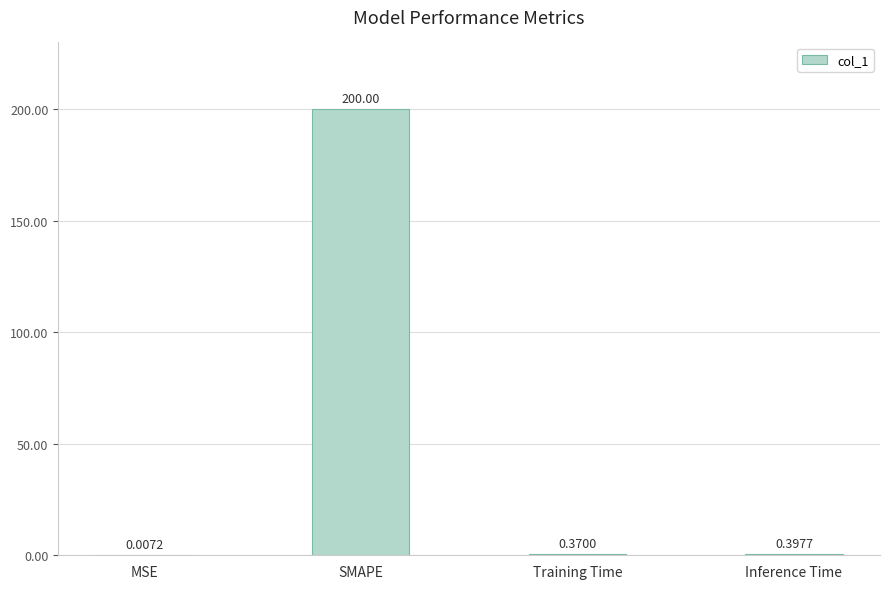

Which has a higher value, MSE or Training Time?

Training Time